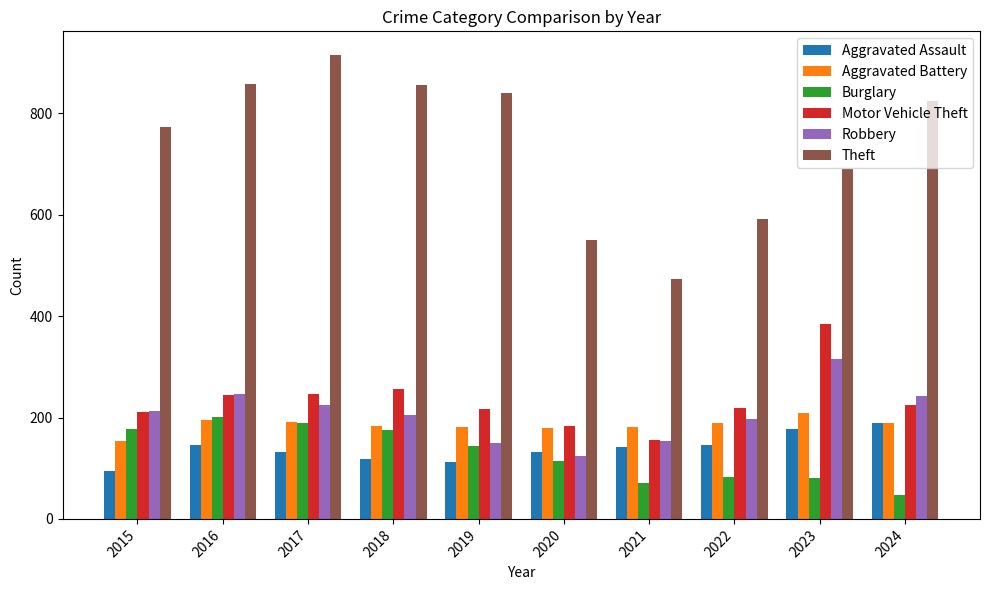

What is the difference between the maximum and minimum values in the Burglary series?

154